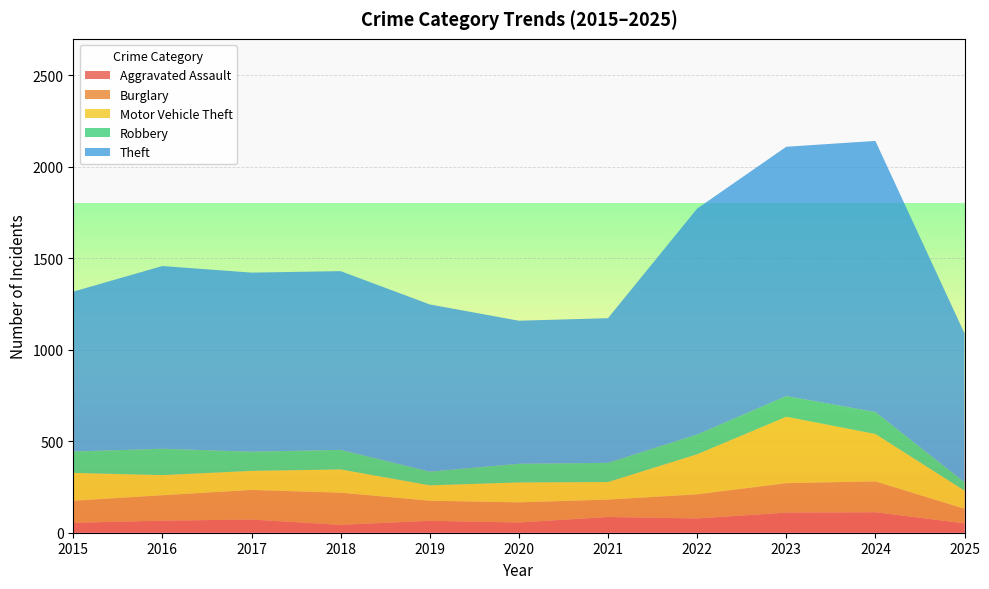

Reading left to right, transcribe all the data shown in this chart.

Aggravated Assault: 2015=54	2016=66	2017=72	2018=43	2019=65	2020=56	2021=86	2022=78	2023=110	2024=112	2025=51
Burglary: 2015=121	2016=139	2017=162	2018=176	2019=110	2020=110	2021=95	2022=132	2023=161	2024=169	2025=80
Motor Vehicle Theft: 2015=152	2016=110	2017=104	2018=127	2019=84	2020=109	2021=96	2022=219	2023=363	2024=259	2025=99
Robbery: 2015=117	2016=144	2017=105	2018=107	2019=75	2020=102	2021=105	2022=108	2023=113	2024=120	2025=46
Theft: 2015=874	2016=999	2017=979	2018=977	2019=914	2020=782	2021=791	2022=1235	2023=1363	2024=1482	2025=814